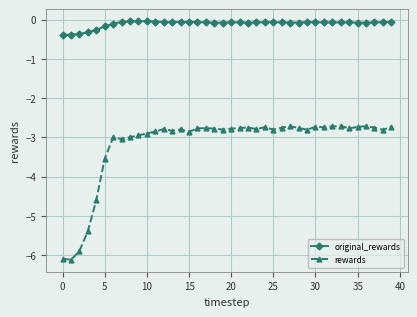

Rank the series by their maximum value, from highest to lowest.

original_rewards, rewards